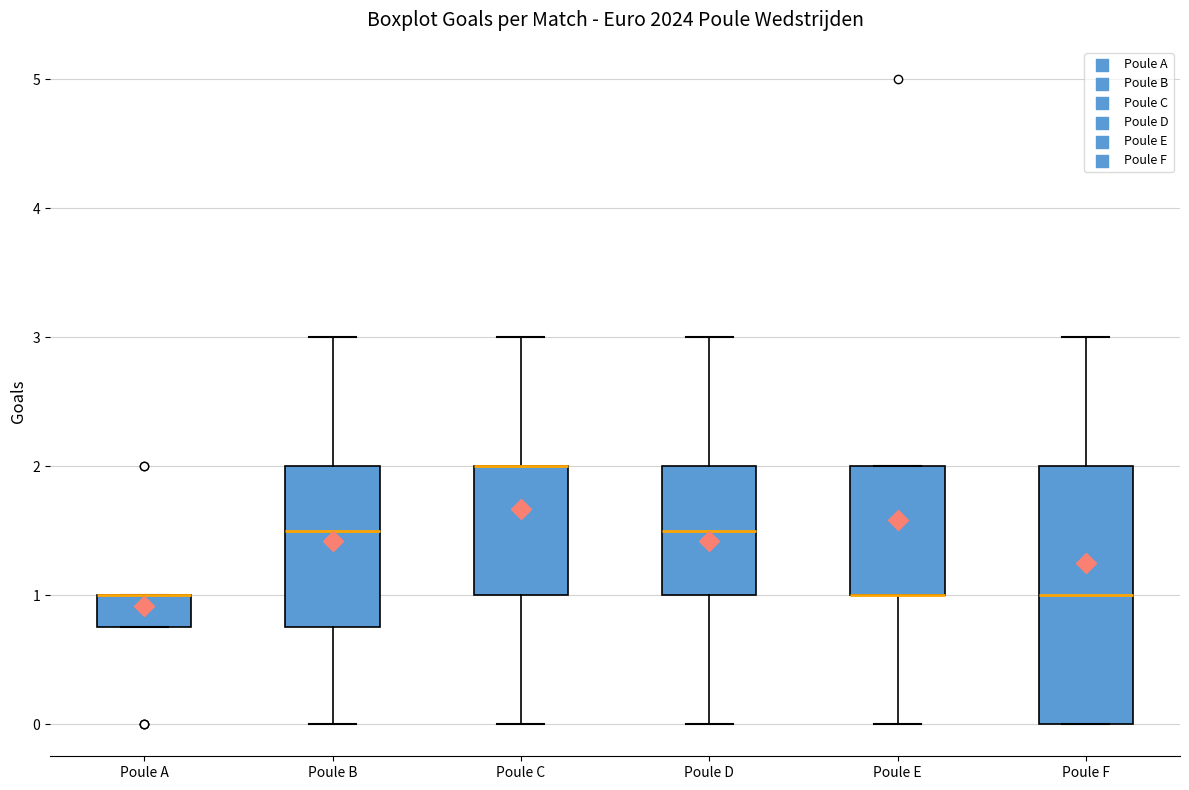

Reading left to right, transcribe this box plot: for each box, give where its median line is, the range the box spans, and where its two whiskers end, as read against the y-axis. The values are not printed on the chart, so give them approximately, as read against the axis.

Poule A: median 1.0 (drawn on the box's upper edge), box 0.8 to 1.0, whiskers 0.8 to 1.0
Poule B: median 1.5, box 0.8 to 2.0, whiskers 0.0 to 3.0
Poule C: median 2.0 (drawn on the box's upper edge), box 1.0 to 2.0, whiskers 0.0 to 3.0
Poule D: median 1.5, box 1.0 to 2.0, whiskers 0.0 to 3.0
Poule E: median 1.0 (drawn on the box's lower edge), box 1.0 to 2.0, whiskers 0.0 to 2.0
Poule F: median 1.0, box 0.0 to 2.0, whiskers 0.0 to 3.0